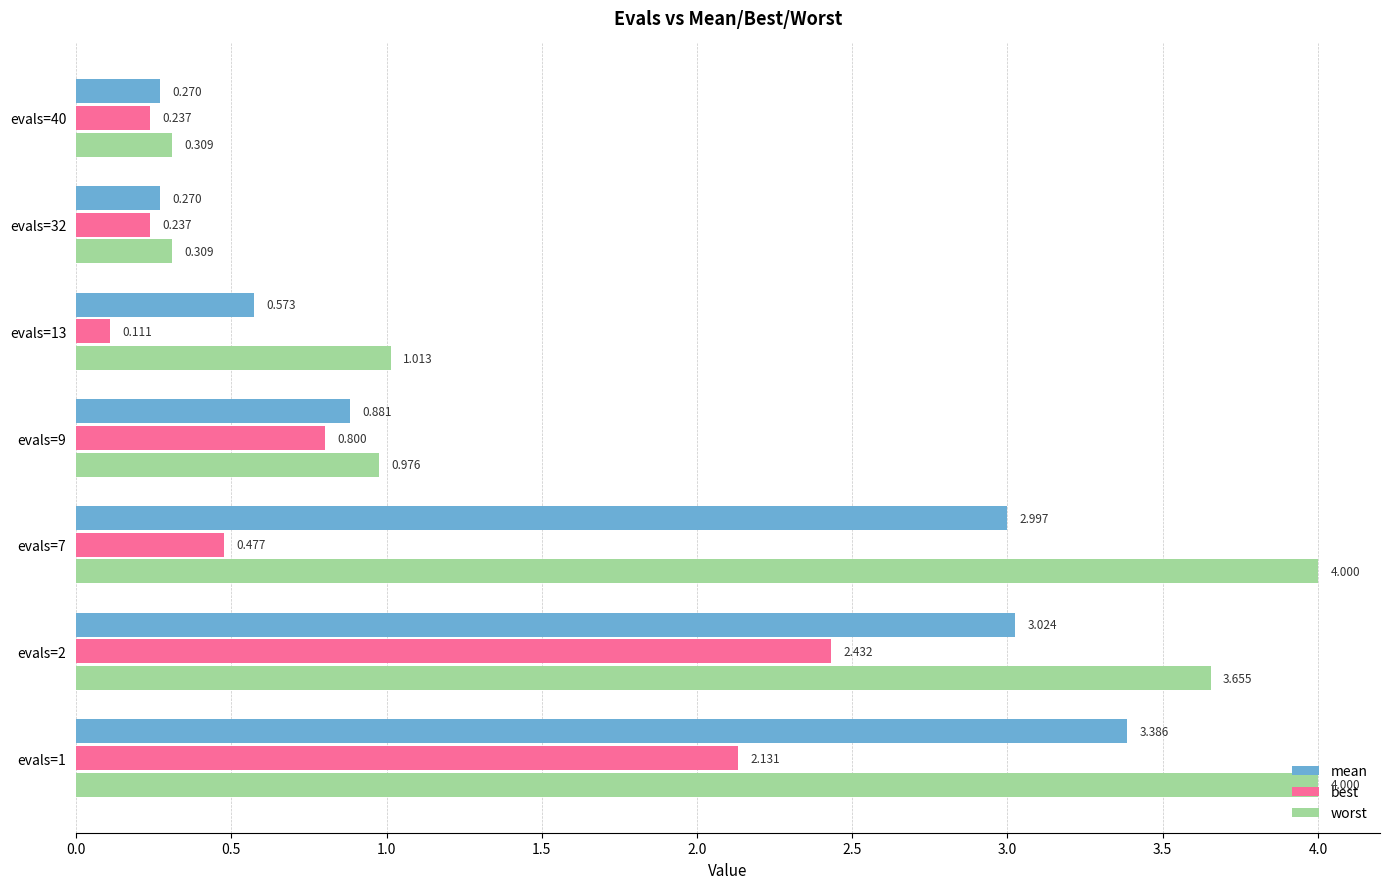

List the series in order of their overall mean, lowest first.

best, mean, worst